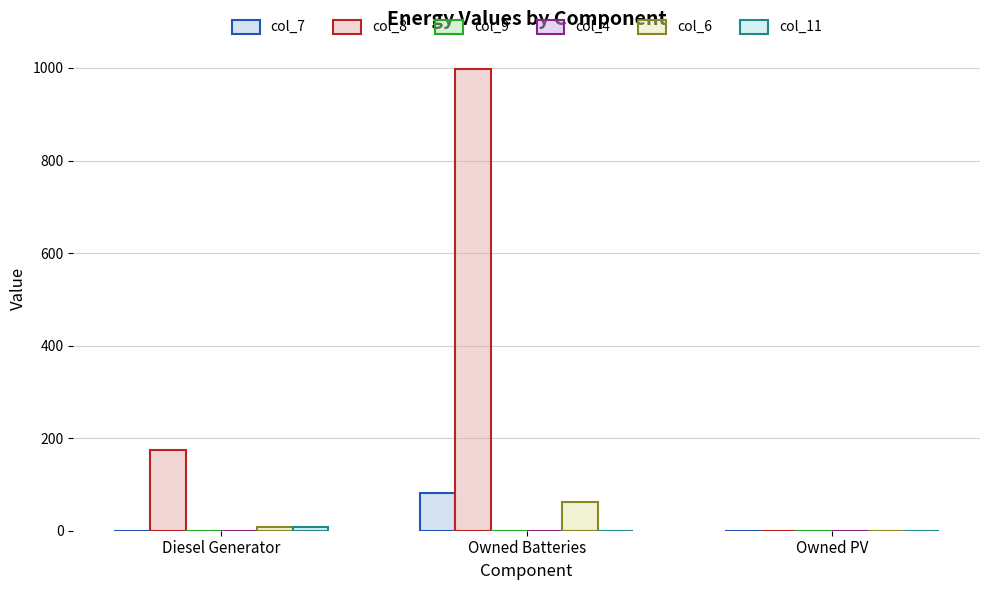

Reading left to right, what are all the values shown in this chart?

col_7: Diesel Generator=0.0	Owned Batteries=81.0	Owned PV=0.0
col_8: Diesel Generator=174.0	Owned Batteries=998.0	Owned PV=0.0
col_9: Diesel Generator=0.0	Owned Batteries=0.0	Owned PV=0.0
col_4: Diesel Generator=0.0	Owned Batteries=0.0	Owned PV=0.0
col_6: Diesel Generator=8.0	Owned Batteries=63.0	Owned PV=0.0
col_11: Diesel Generator=8.0	Owned Batteries=0.0	Owned PV=0.0